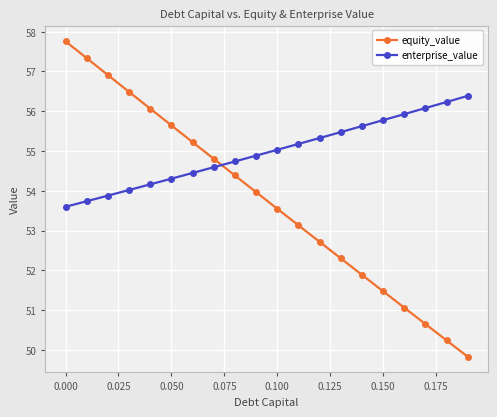

What is the minimum value shown in the chart?

49.8